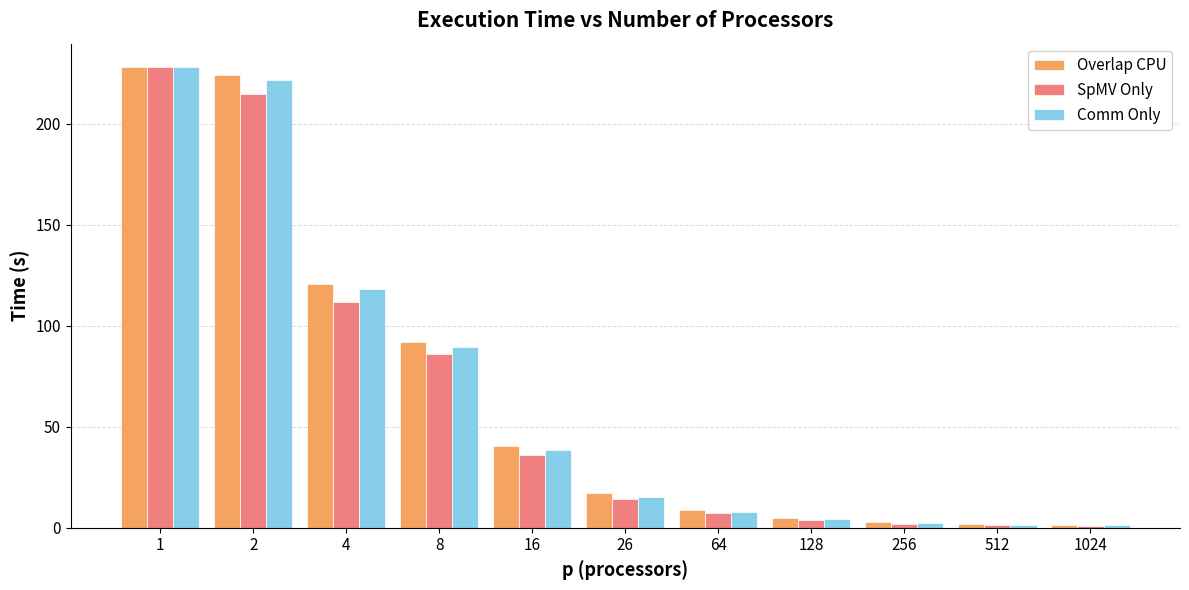

Is it true that Comm Only equals 1.6 at 512?

True